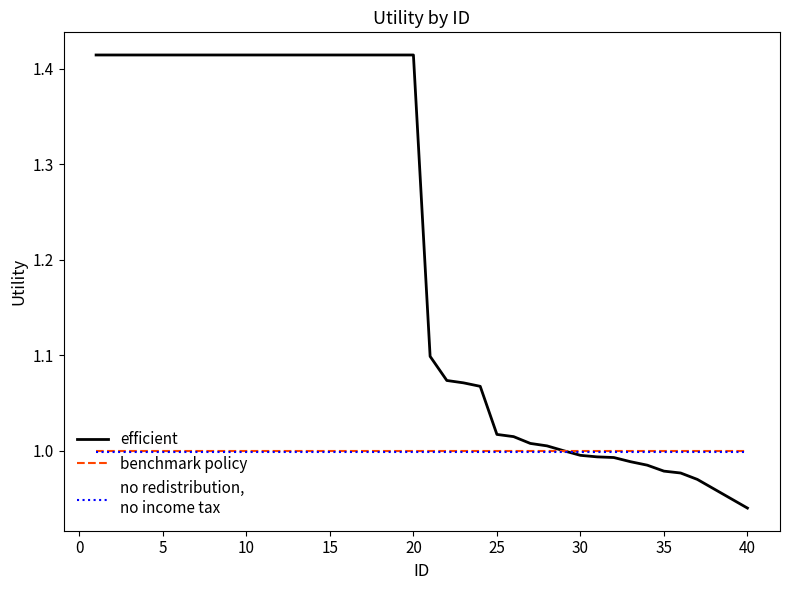

Does the chart display data point markers on the line(s)?

No